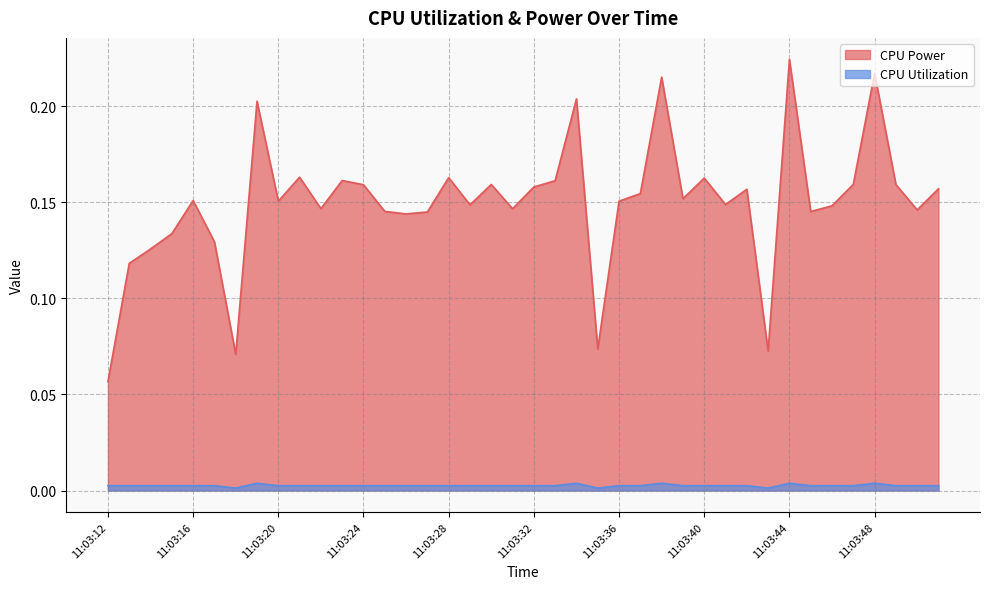

At which category does CPU Utilization reach its first local peak?

11:03:14